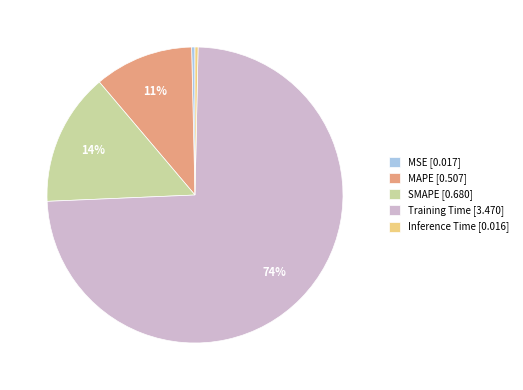

How many slices are in this pie chart?

5